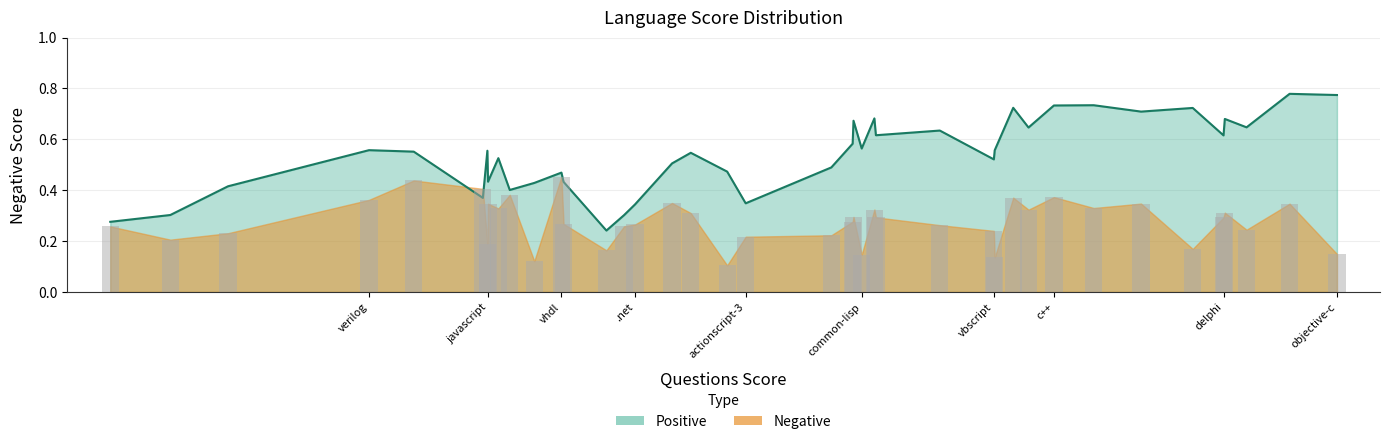

Is the value of Negative at haskell greater than the value of Positive at actionscript-3?

No